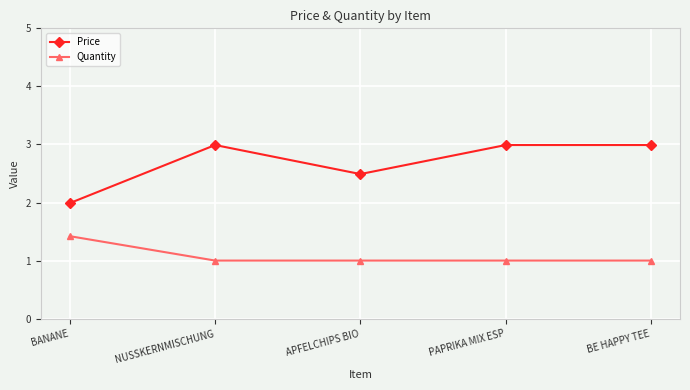

True or false: Quantity and Price intersect in this chart.

False